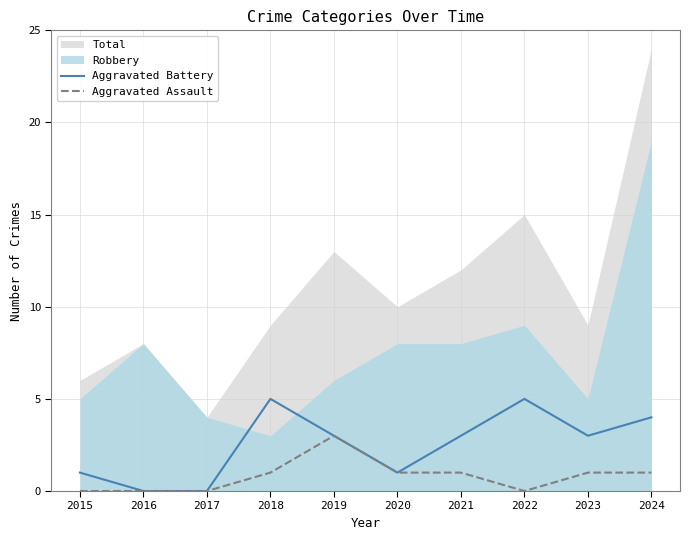

Which has a higher value, 2016 or 2018?

2018